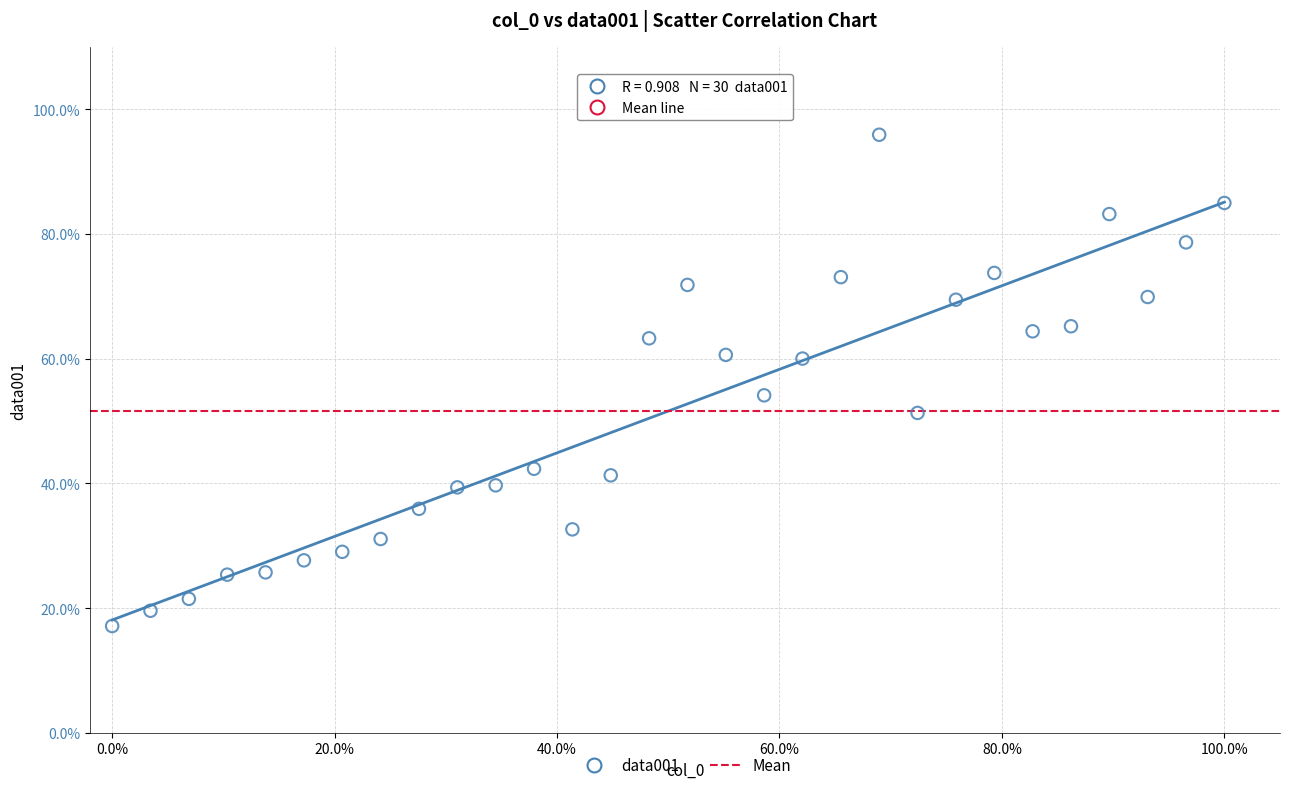

What Y value in the scatter plot is closest to 56?

54.1